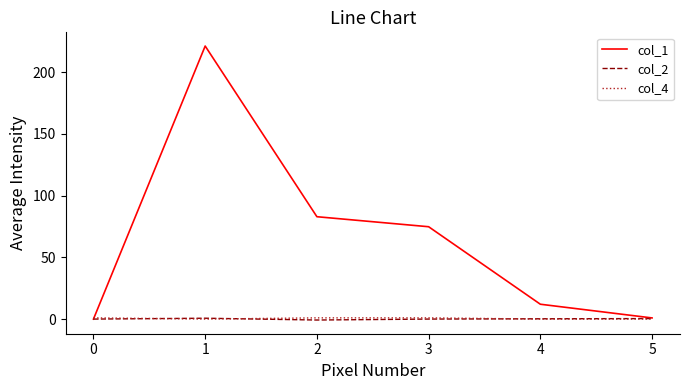

What is the maximum value shown in the chart?

221.1